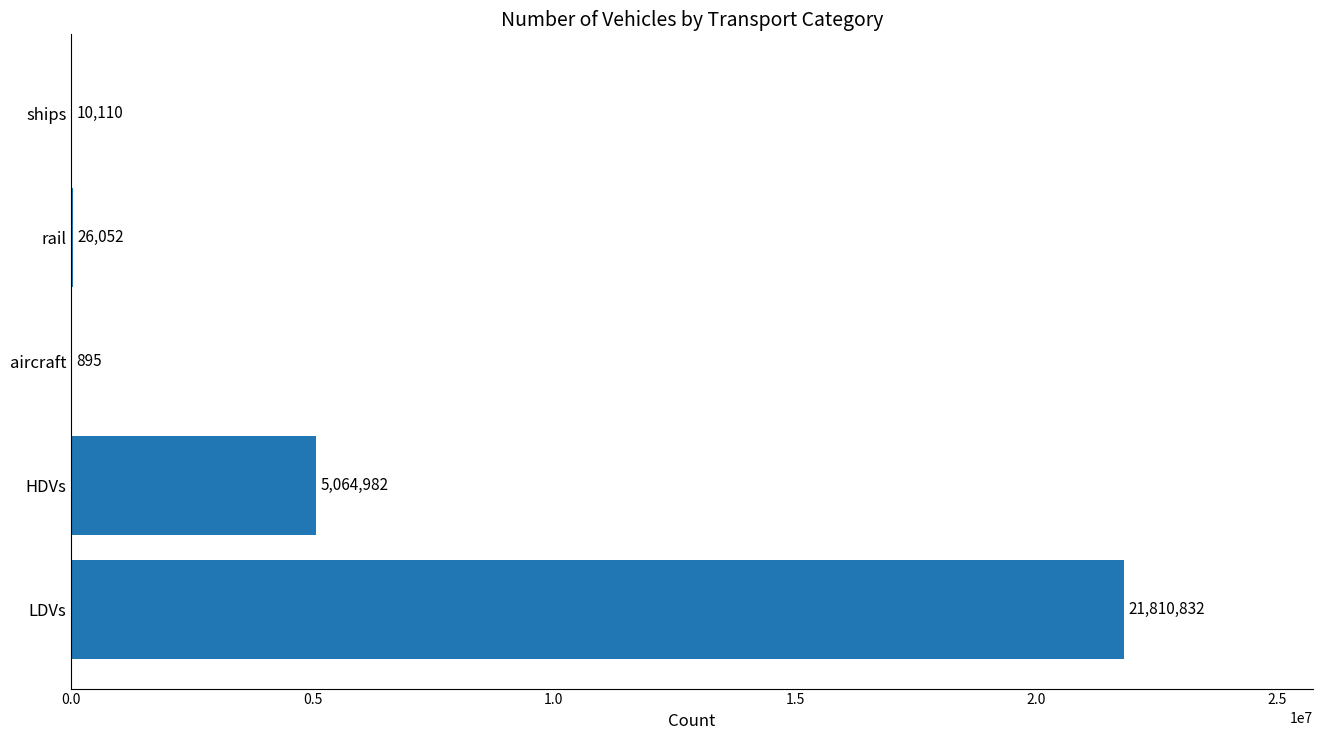

Which category has the highest value across all series?

LDVs